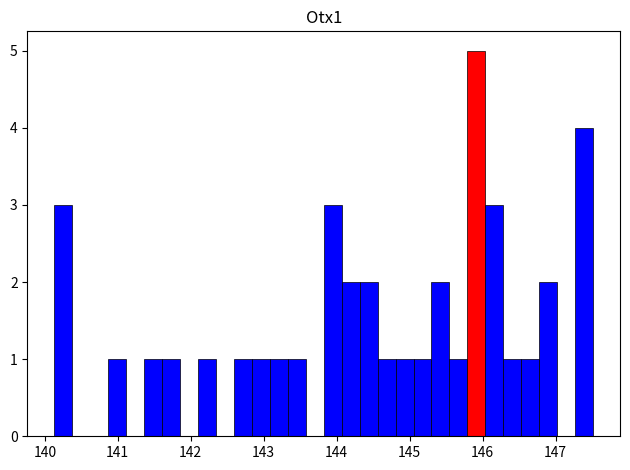

Read against the x-axis, roughly where is the centre of the tallest bar?

145.9